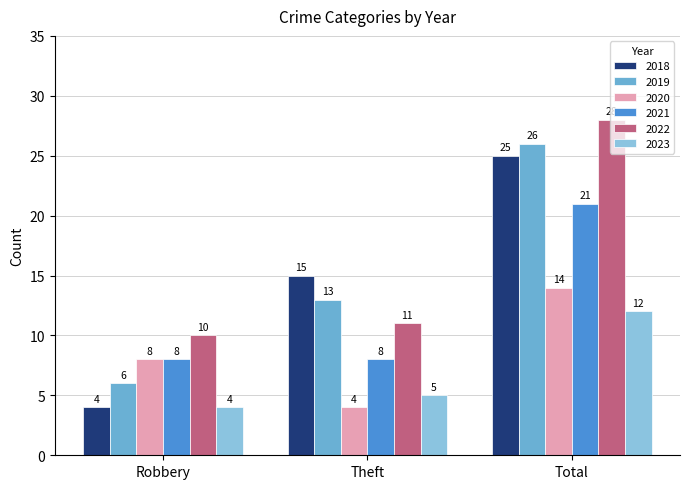

What is the average value of the 2022 series?

16